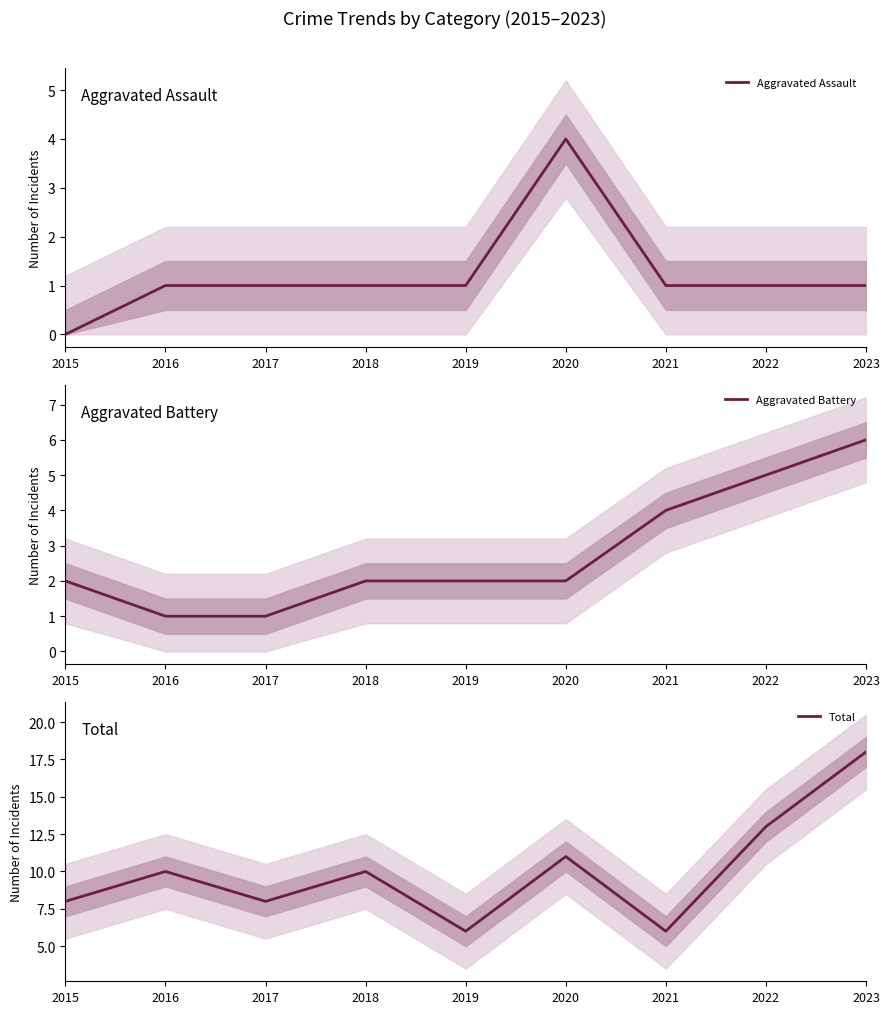

Is it true that Aggravated Assault equals 1 at 2019?

True